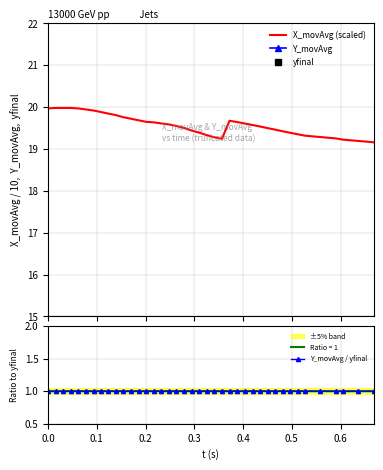

What is the lowest value of the X_movAvg (scaled) series?

19.2